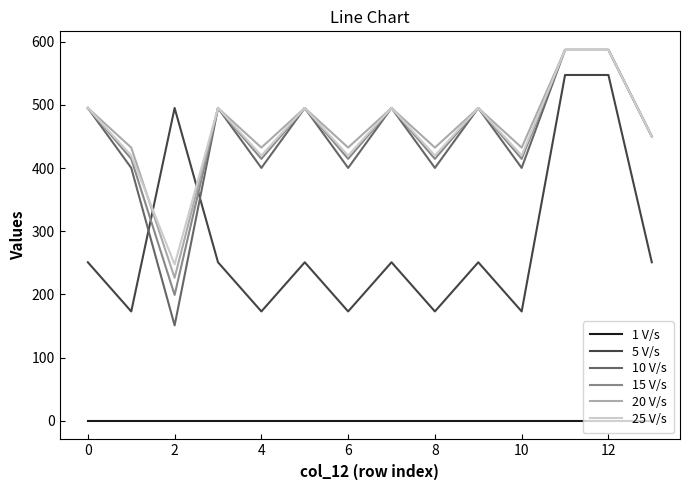

True or false: 10 V/s and 1 V/s intersect in this chart.

False